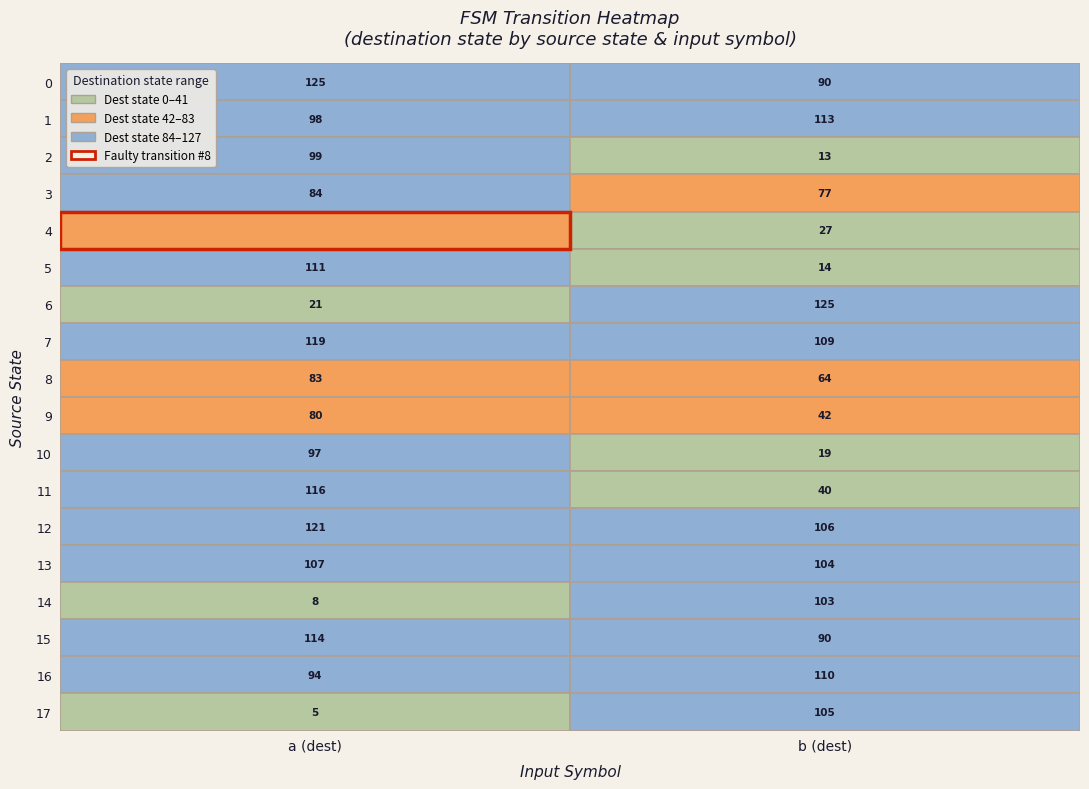

List the labels in order of 13 value, largest first.

0, 1